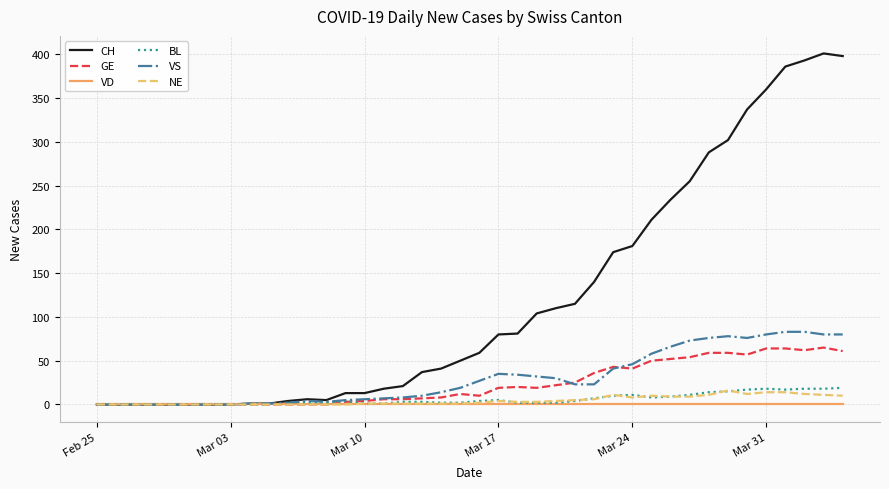

Which series has the largest range (max minus min)?

CH